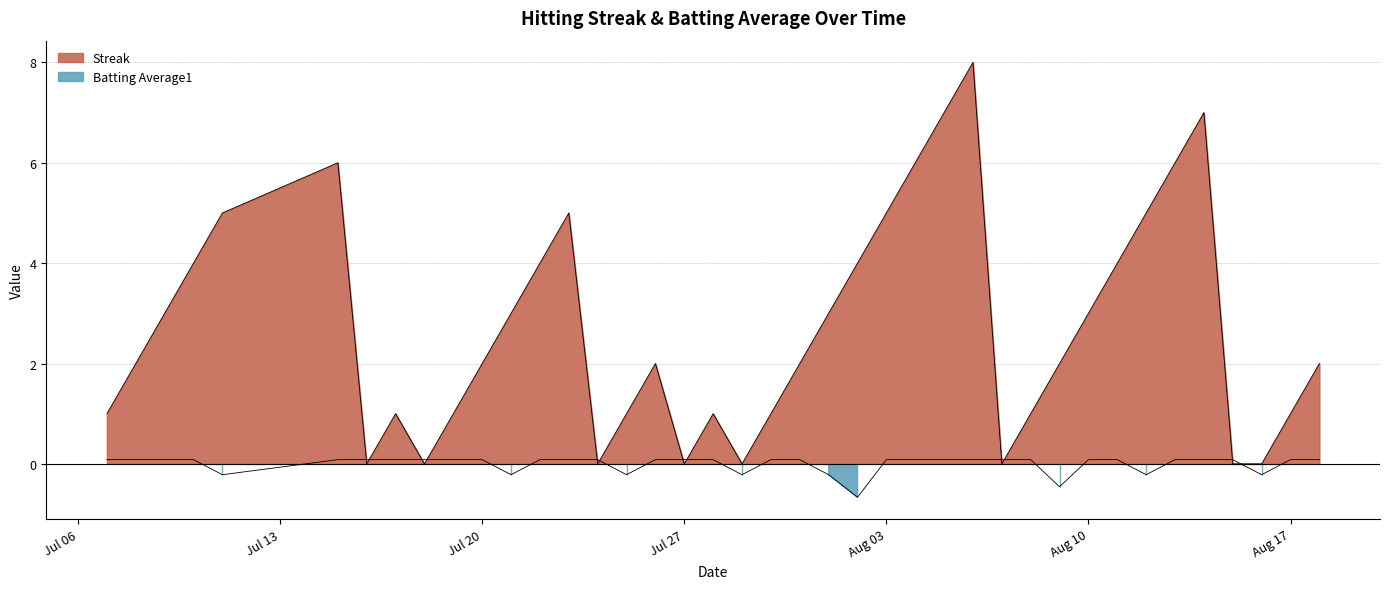

Reading left to right, what are all the values shown in this chart?

Streak: 1.0	2.0	3.0	4.0	5.0	6.0	0.0	1.0	0.0	1.0	2.0	3.0	4.0	5.0	0.0	1.0	2.0	0.0	1.0	0.0	1.0	2.0	3.0	4.0	5.0	6.0	7.0	8.0	0.0	1.0	2.0	3.0	4.0	5.0	6.0	7.0	0.0	0.0	1.0	2.0
Batting Average1: 0.1	0.1	0.1	0.1	-0.2	0.1	0.1	0.1	0.1	0.1	0.1	-0.2	0.1	0.1	0.1	-0.2	0.1	0.1	0.1	-0.2	0.1	0.1	-0.2	-0.7	0.1	0.1	0.1	0.1	0.1	0.1	-0.5	0.1	0.1	-0.2	0.1	0.1	0.1	-0.2	0.1	0.1